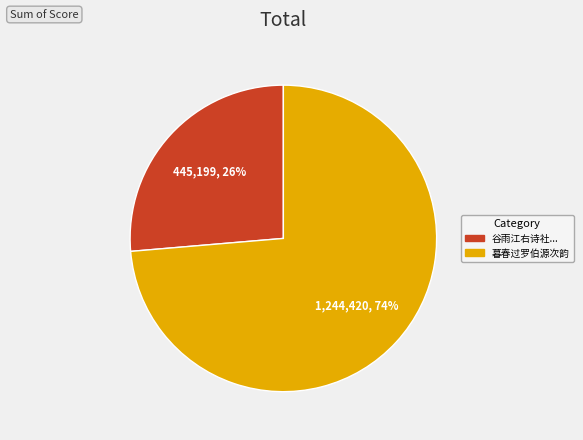

To the nearest percent, what percentage of the pie is 谷雨江右诗社...?

26%